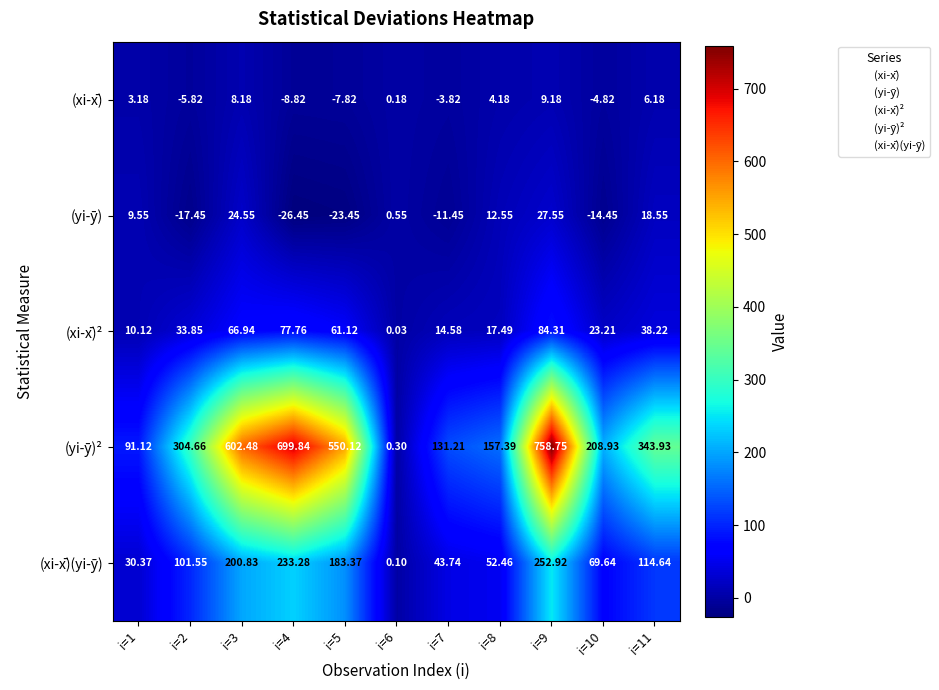

How many values in the (xi-x̄)² series exceed 33?

6